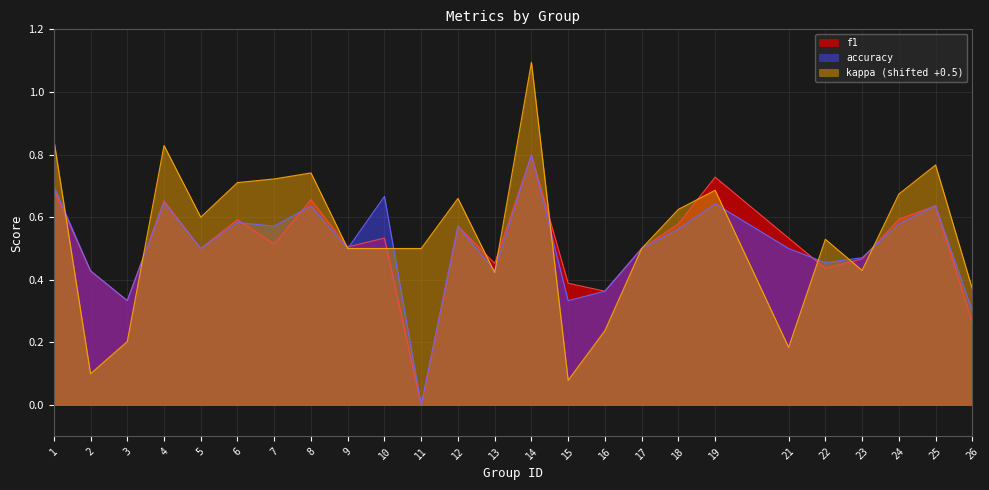

What is the sum of all f1 values?

12.7